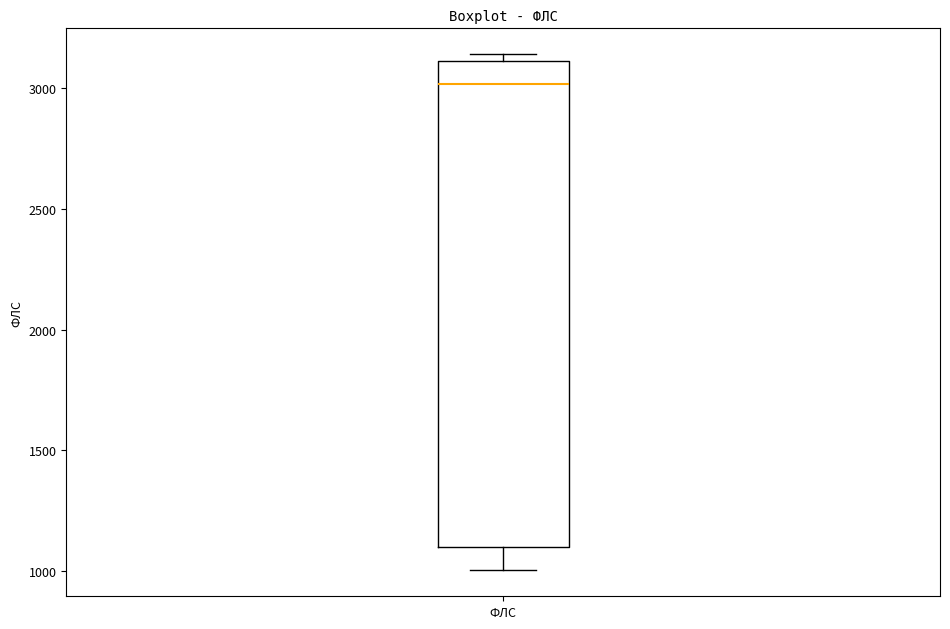

Read this box plot against the y-axis: the position of the median line, the range covered by the box, and the ends of both whiskers. The values are not printed on the chart, so give them approximately, as read against the axis.

median 3000, box 1100 to 3100, whiskers 1000 to 3150